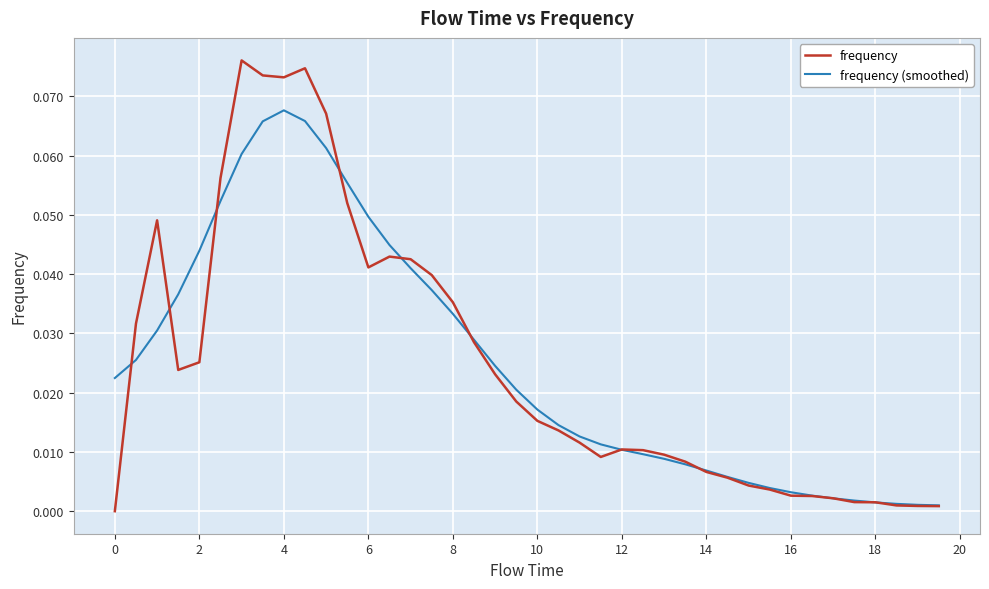

True or false: frequency has more than 0 interior local peaks.

True